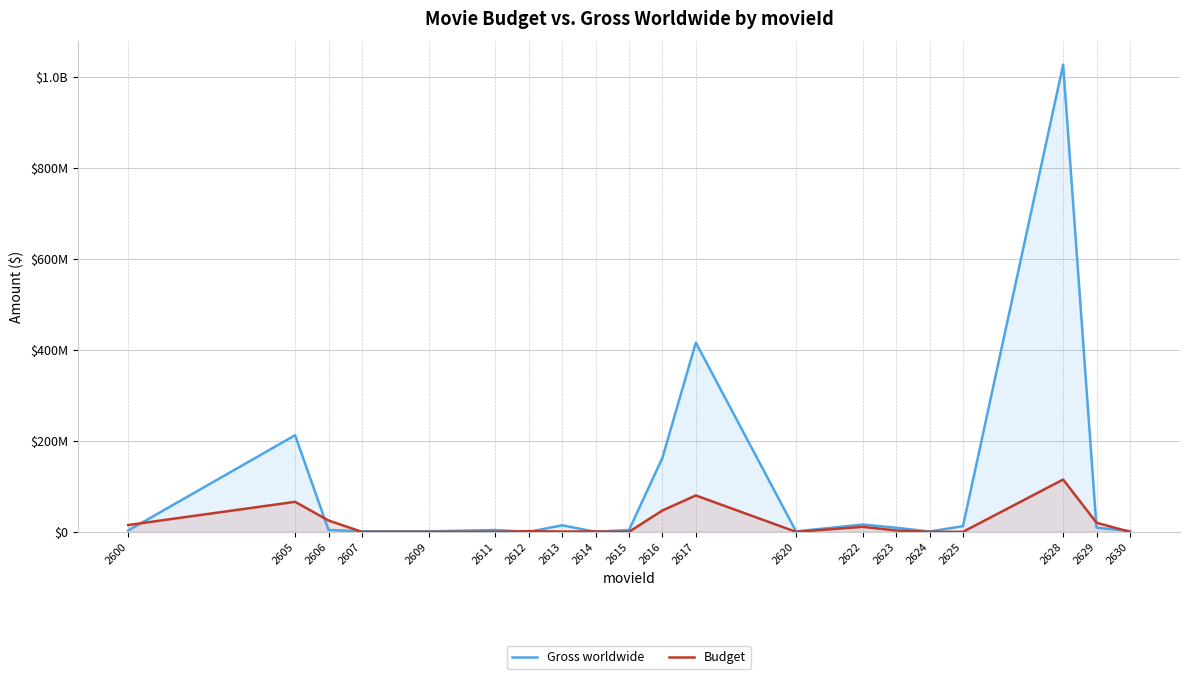

True or false: Budget and Gross worldwide intersect in this chart.

True